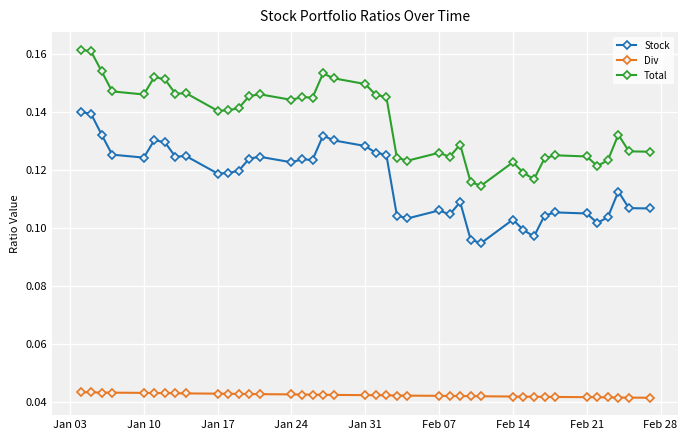

True or false: Stock and Div cross at least once.

False